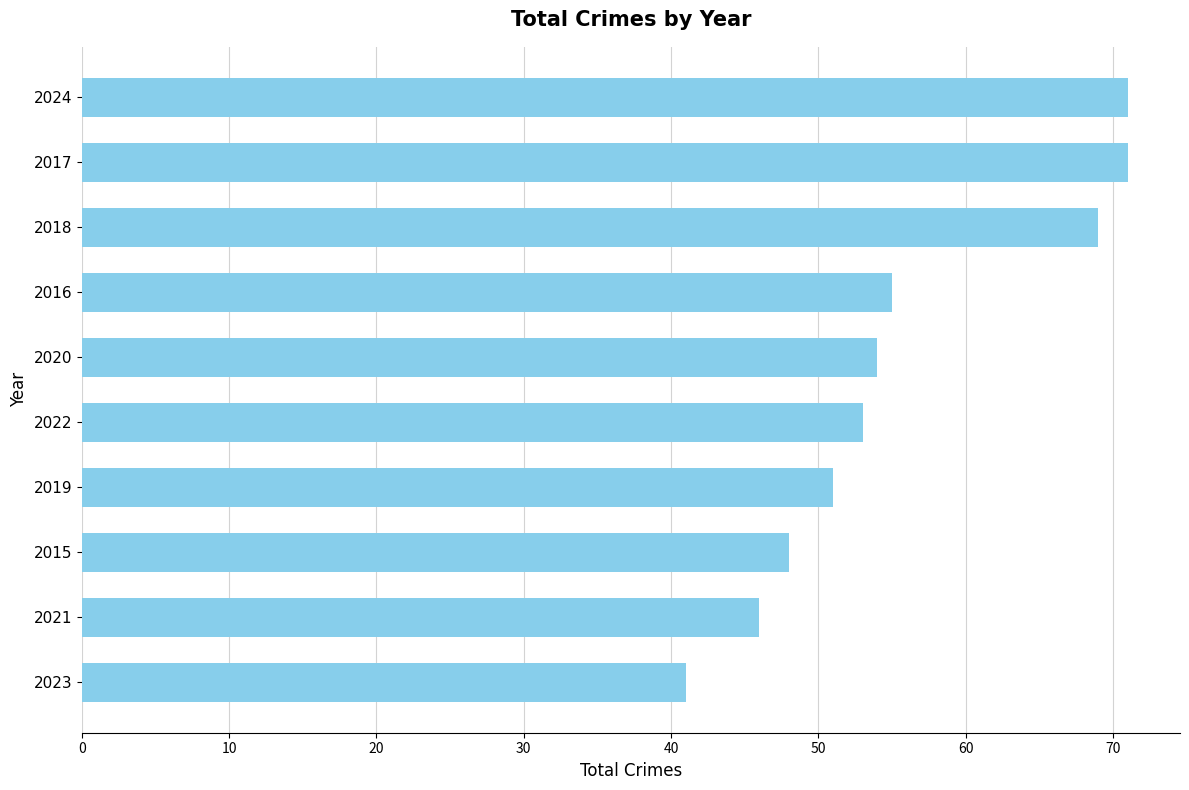

What is the difference between the second highest and second lowest values?

25